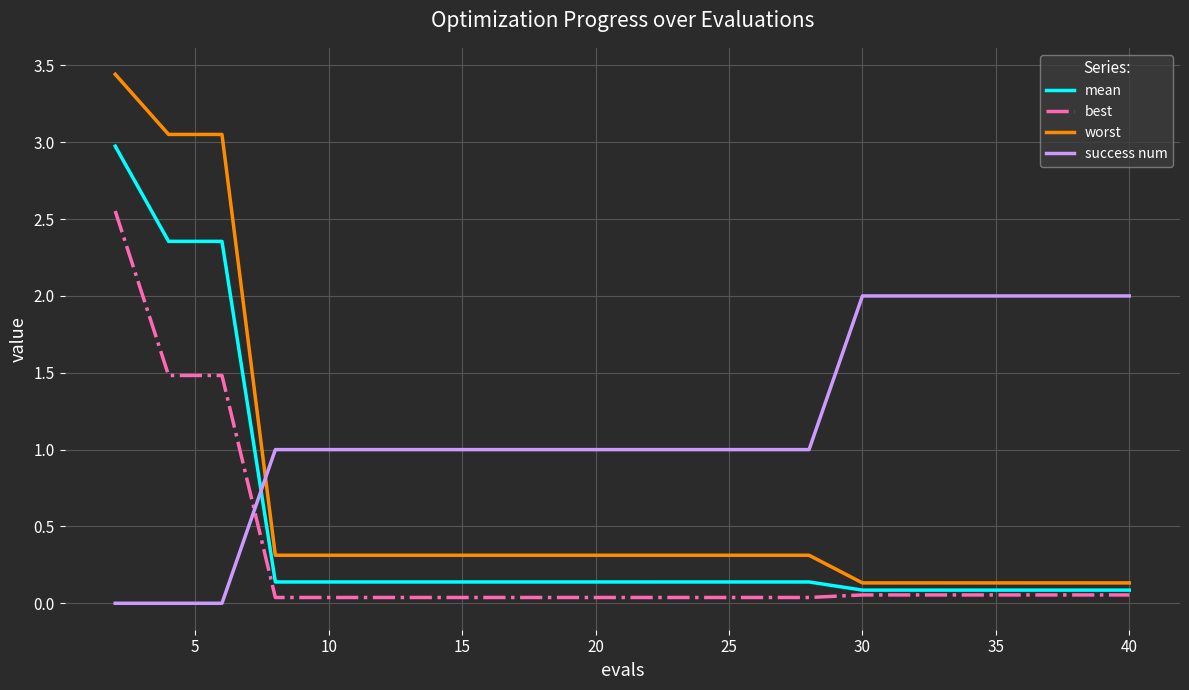

Which series has the widest spread of values?

worst